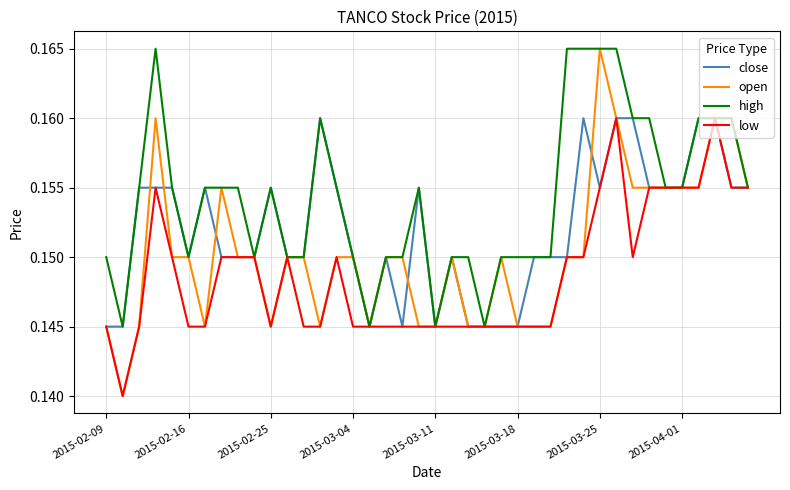

Which series has the largest total across all categories?

high